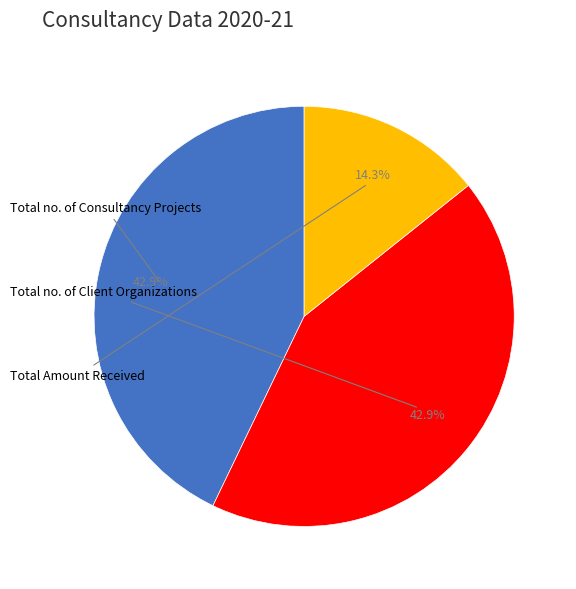

Does any single category account for the majority?

No